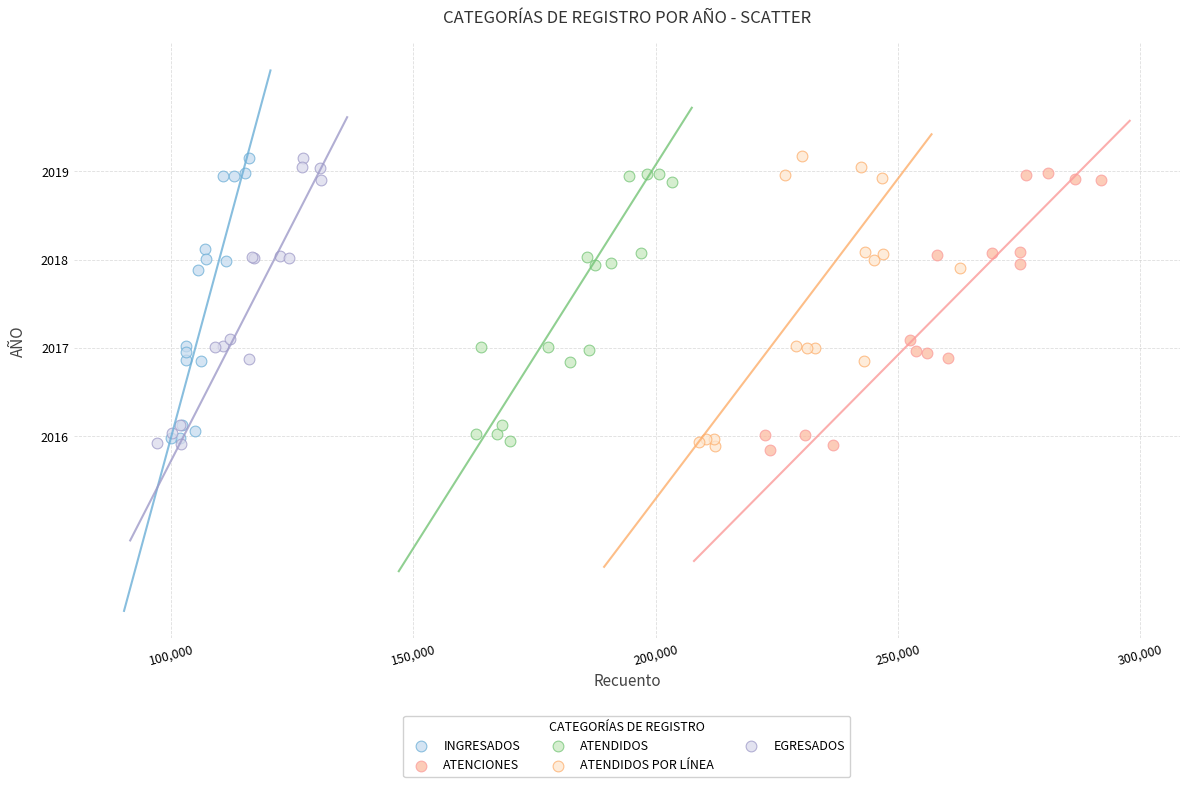

What are all the series names shown in the legend?

INGRESADOS, ATENCIONES, ATENDIDOS, ATENDIDOS POR LÍNEA, EGRESADOS